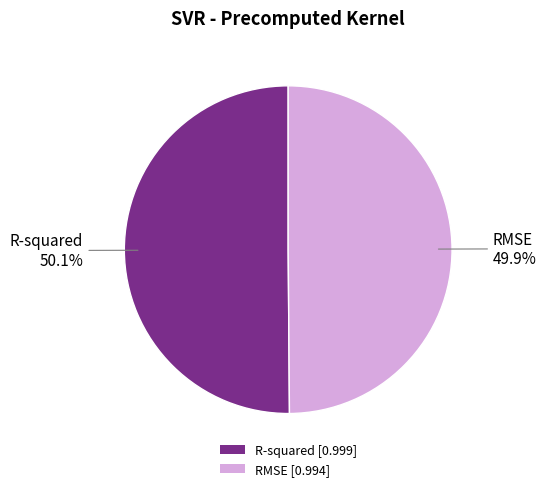

Is there any slice that represents more than half of the pie?

Yes